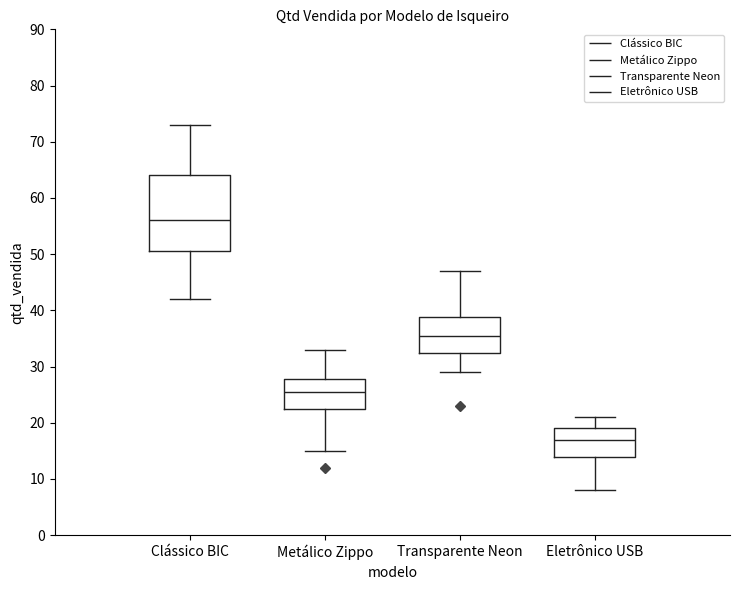

Which box is the tallest, from its lower edge to its upper edge?

Clássico BIC